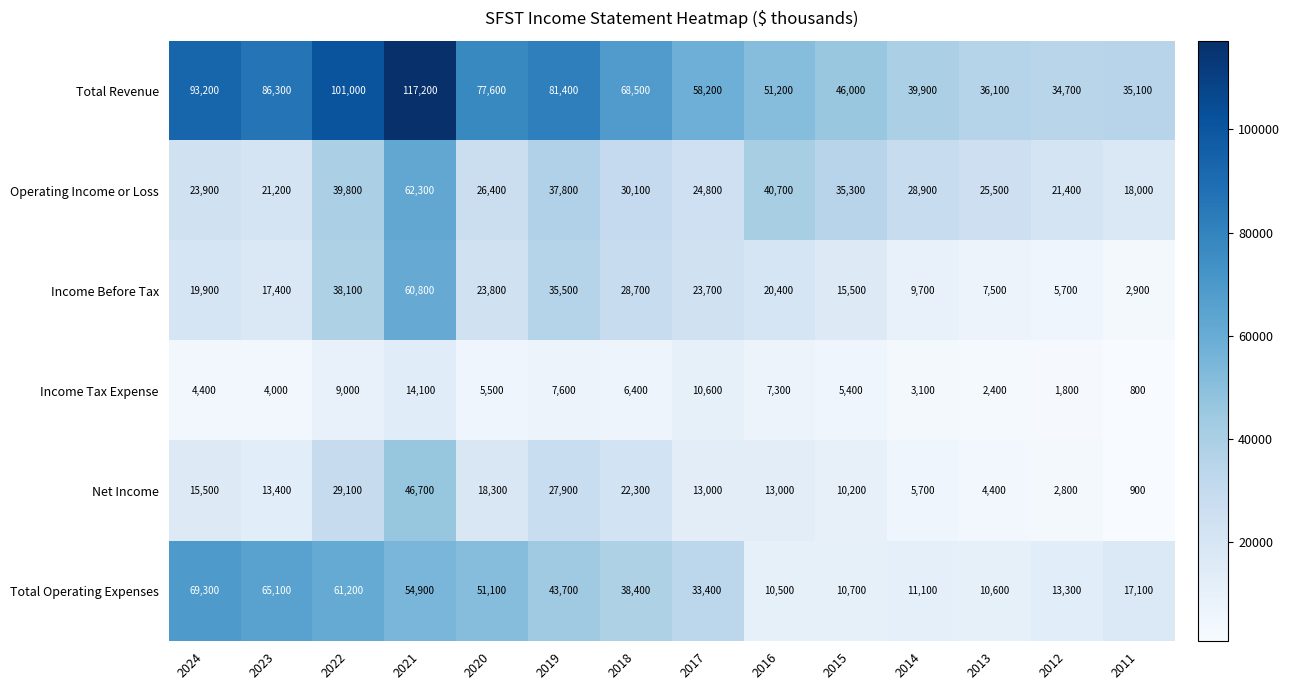

What is the greatest value displayed?

117200